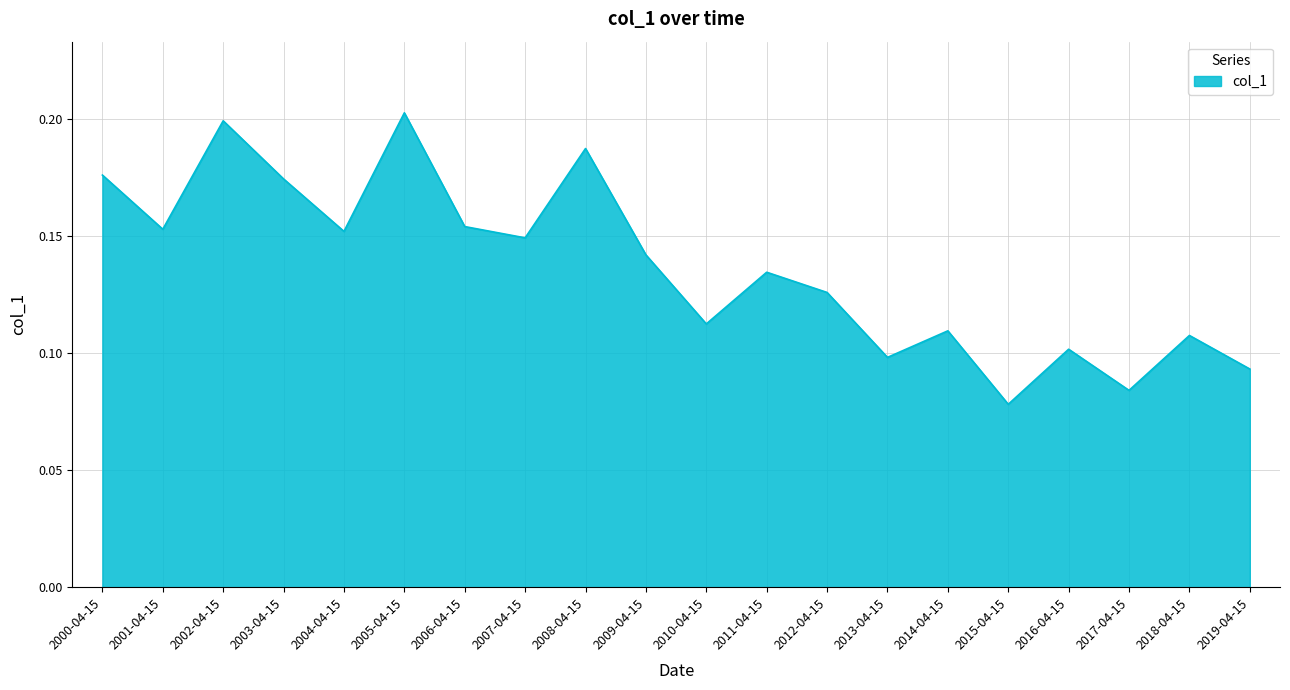

At which category does the chart reach its minimum across all series?

2015-04-15